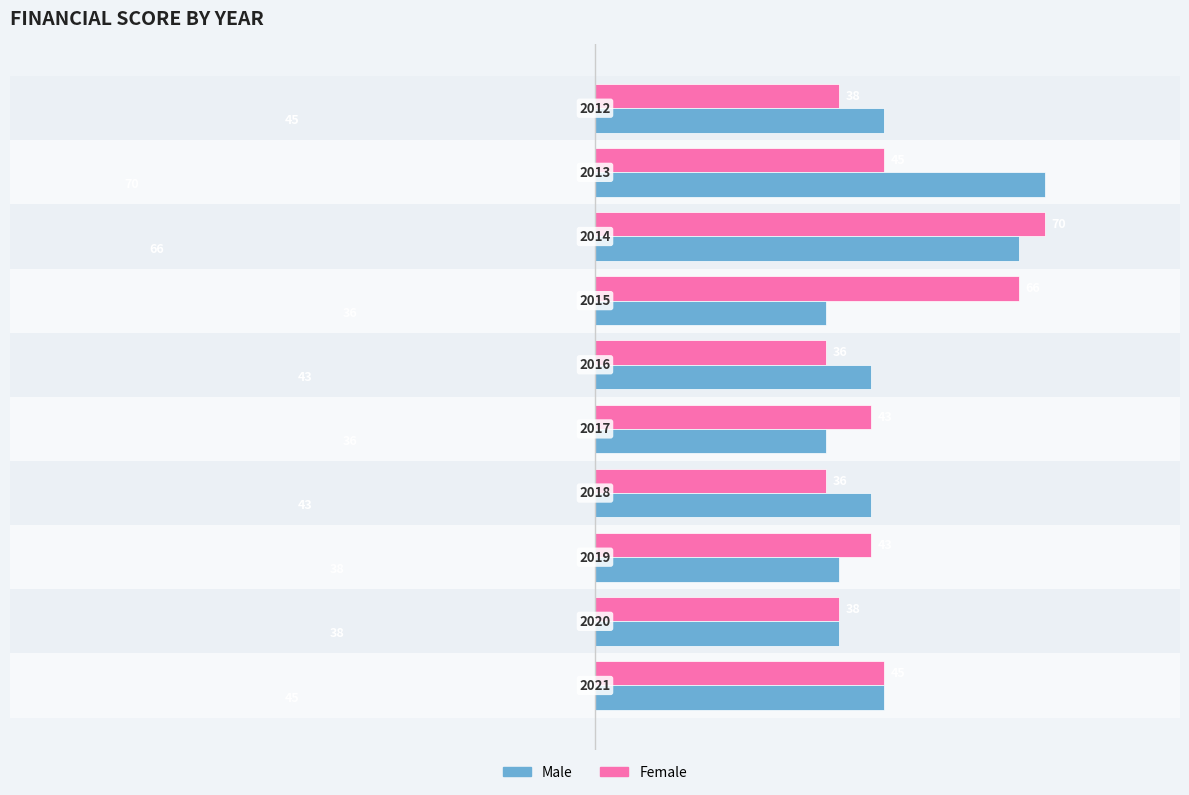

How many bars are there in total?

20